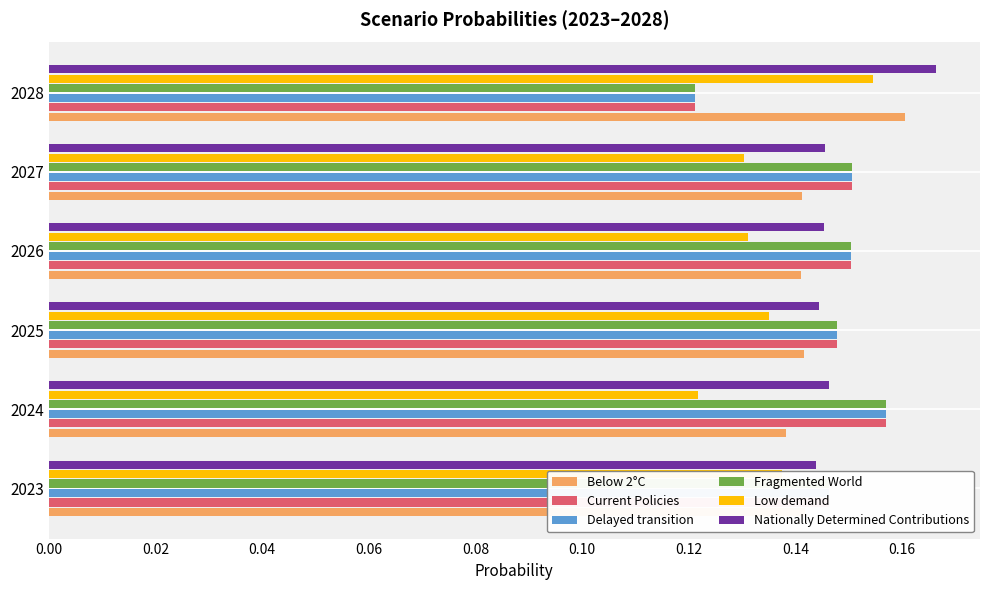

What is the sum of all Current Policies values?

0.9